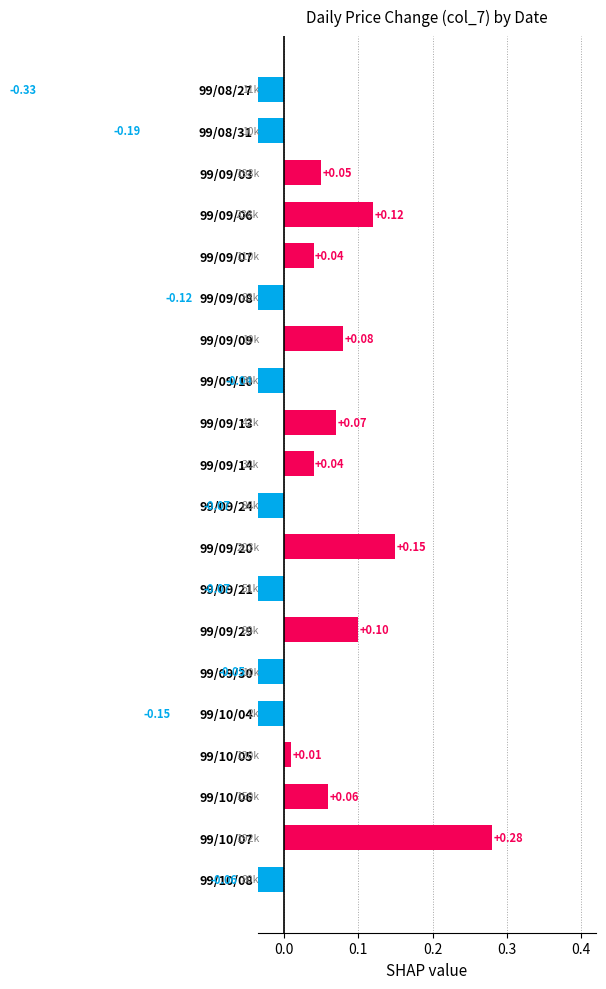

What is the minimum value shown in the chart?

-0.3